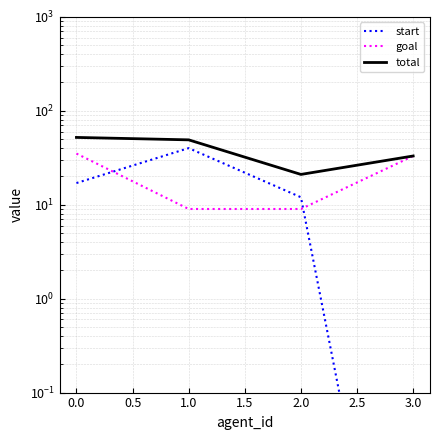

True or false: start and total cross at least once.

False